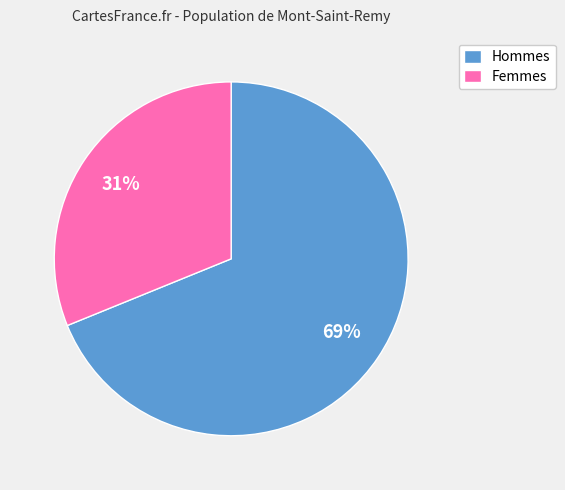

Which category has the smallest portion of the pie?

Femmes